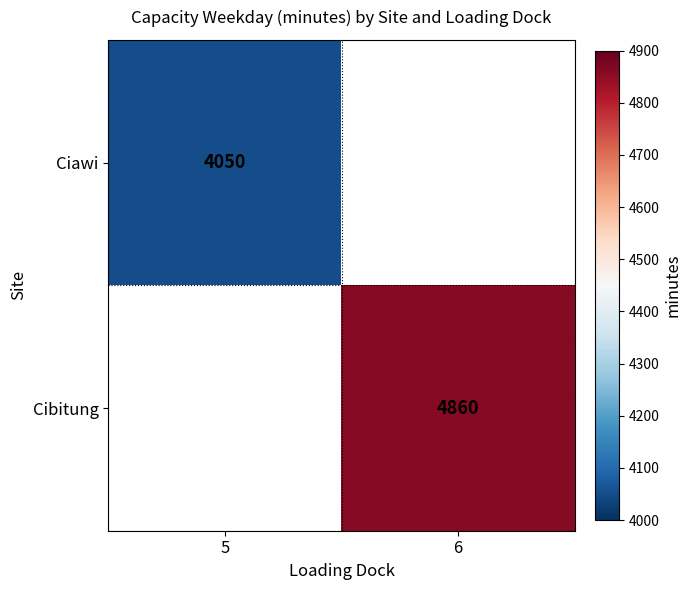

The Ciawi series shows 2090 at 5. True or false?

False